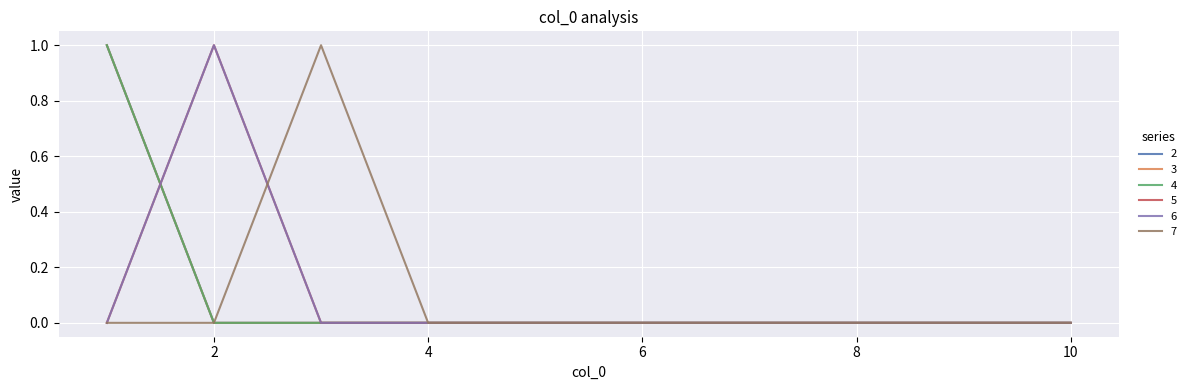

At how many categories does at least one series exceed 0?

3